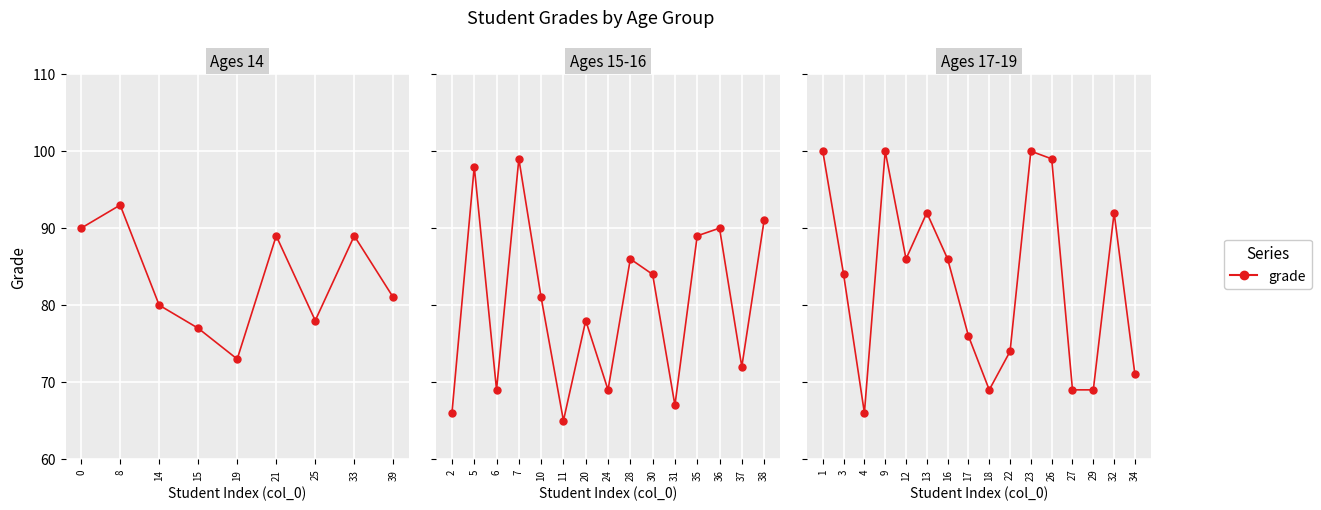

What is the maximum value shown in the chart?

100